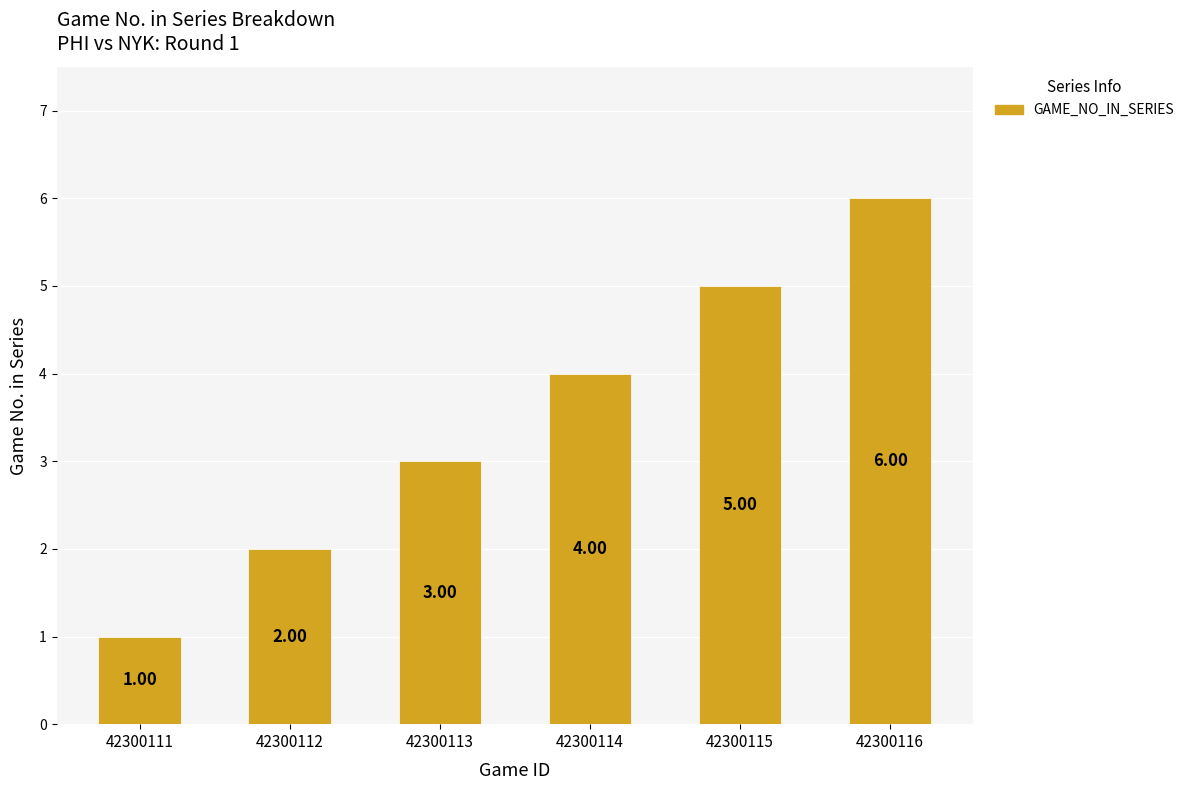

Rank the categories by value from lowest to highest.

42300111, 42300112, 42300113, 42300114, 42300115, 42300116